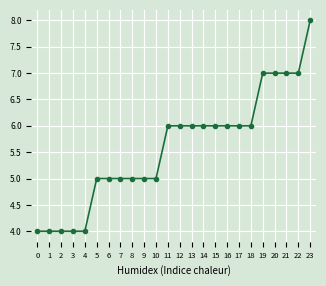

Does the chart display data point markers on the line(s)?

Yes